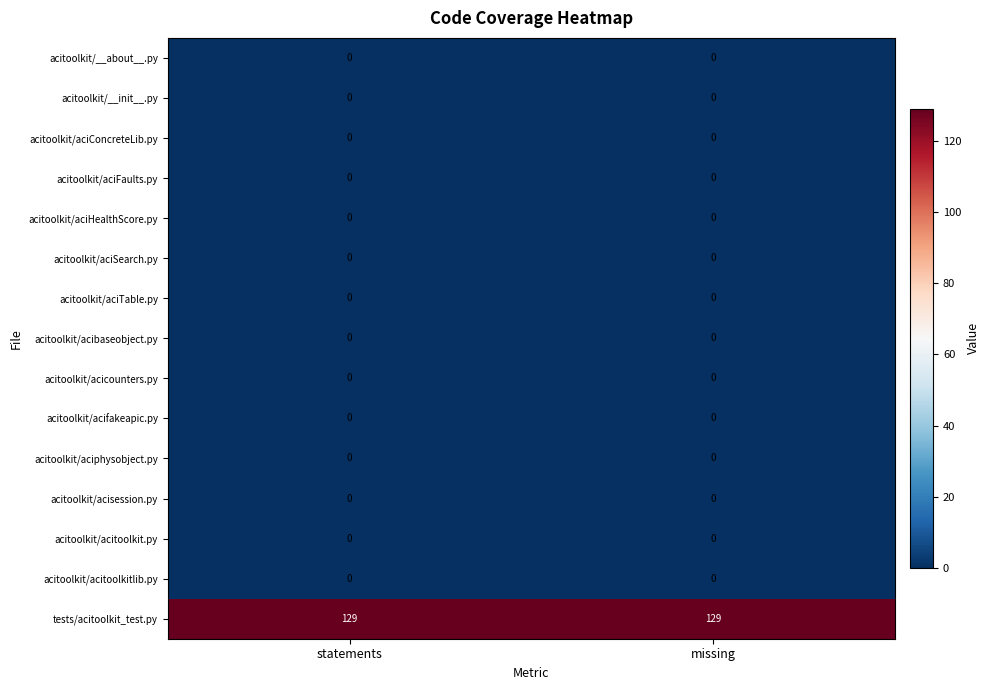

What is the total value across all series at missing?

129